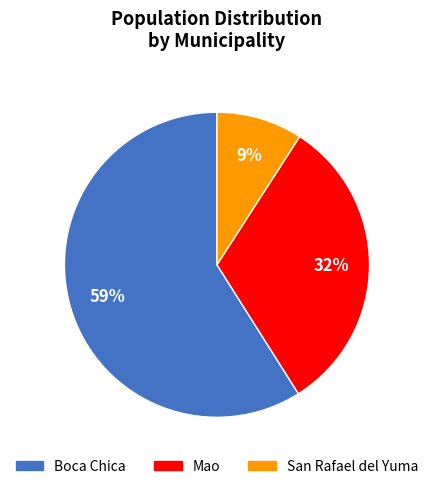

Count the number of slices in the pie.

3